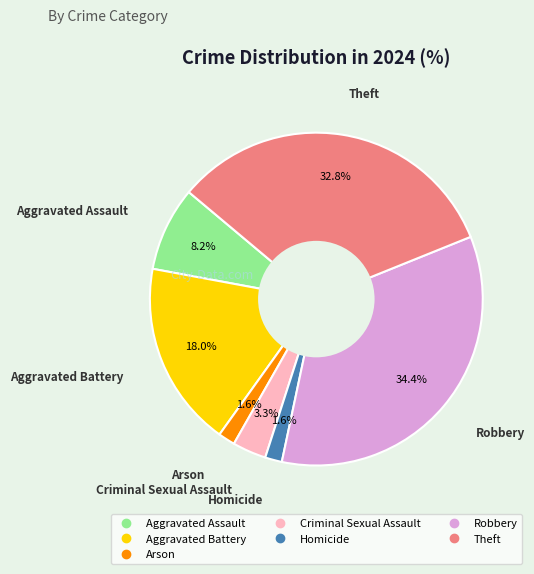

Between Robbery and Theft, which is larger?

Robbery